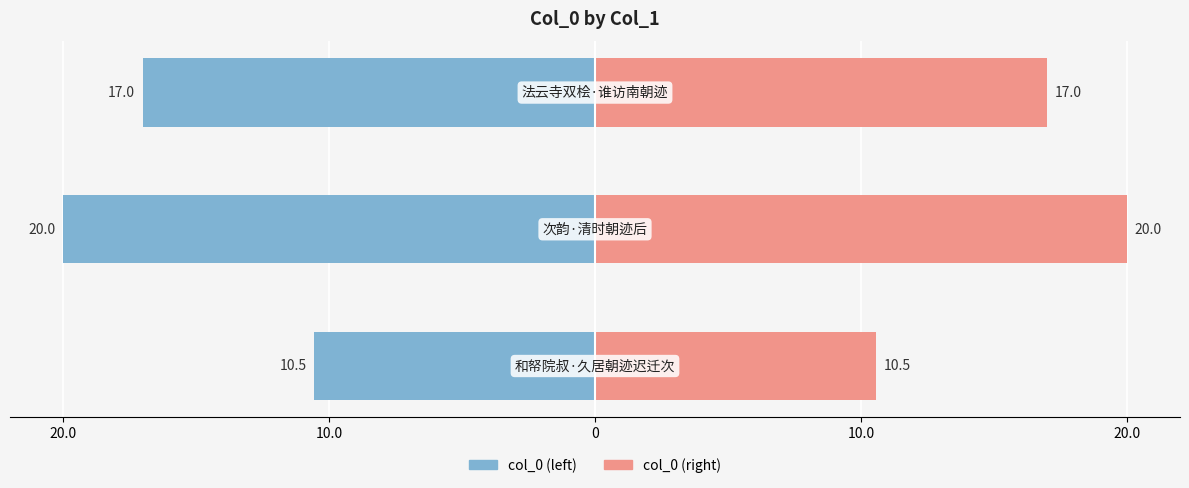

At how many categories does at least one series exceed 5?

3